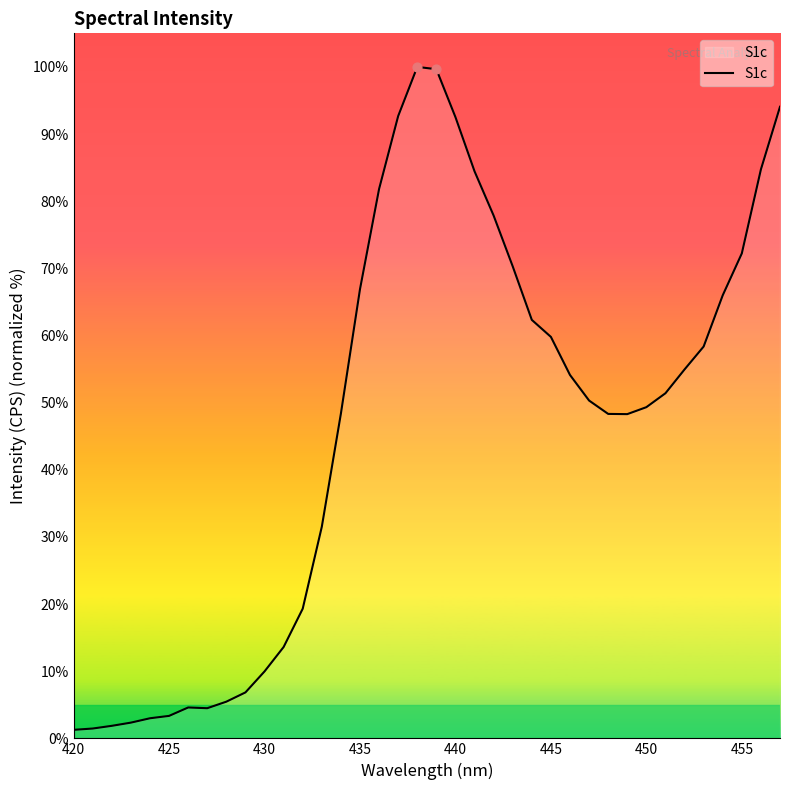

What is the maximum value shown in the chart?

100.0